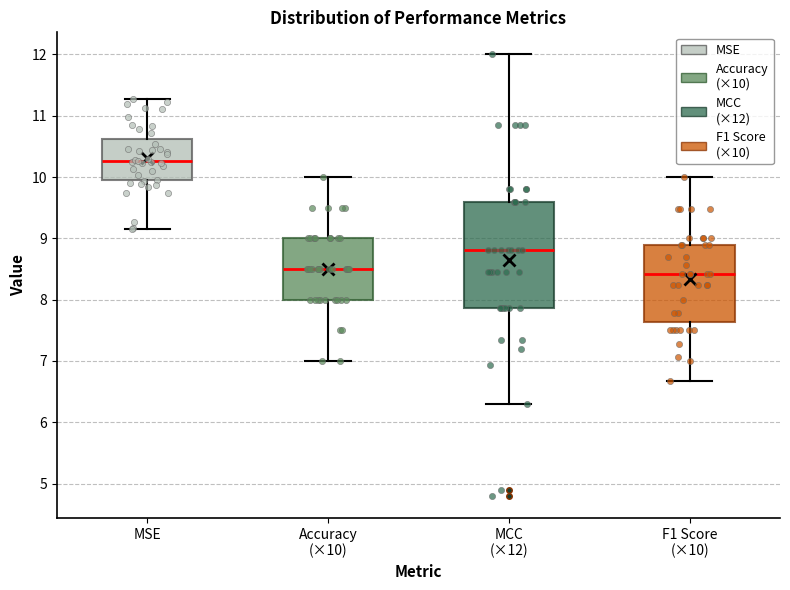

Which box is the tallest, from its lower edge to its upper edge?

MCC (×12)